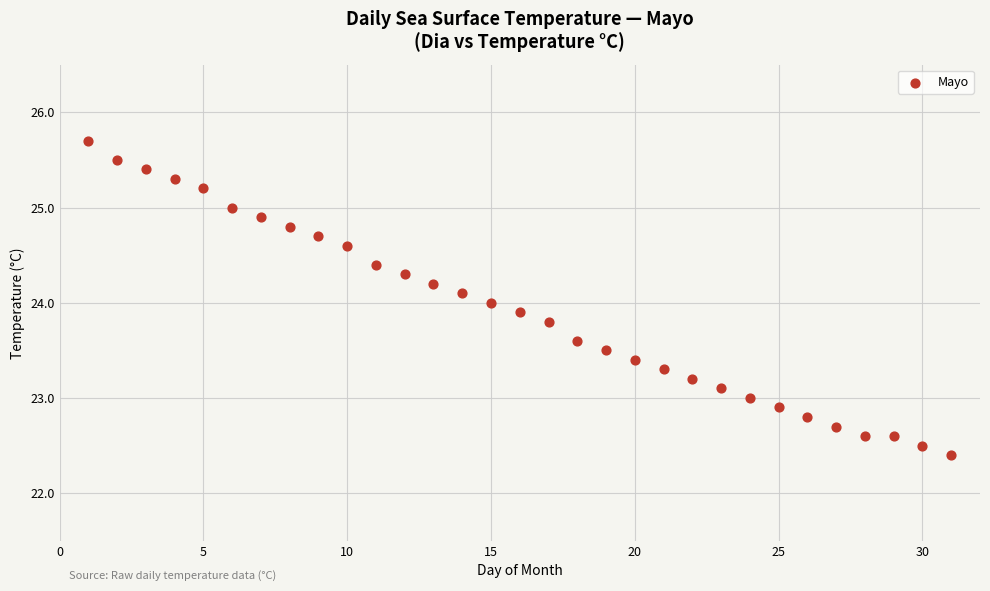

What is the range of X values (max minus min)?

30.0